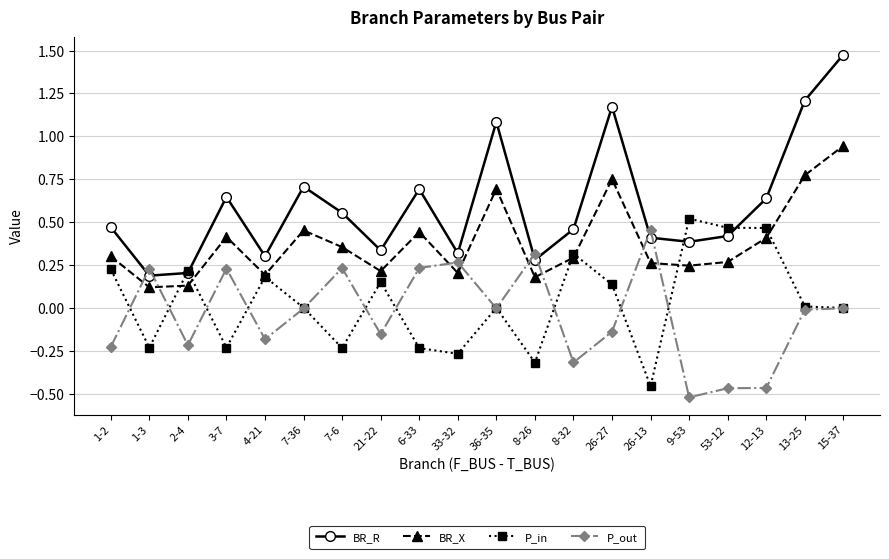

Which series has the largest range (max minus min)?

BR_R